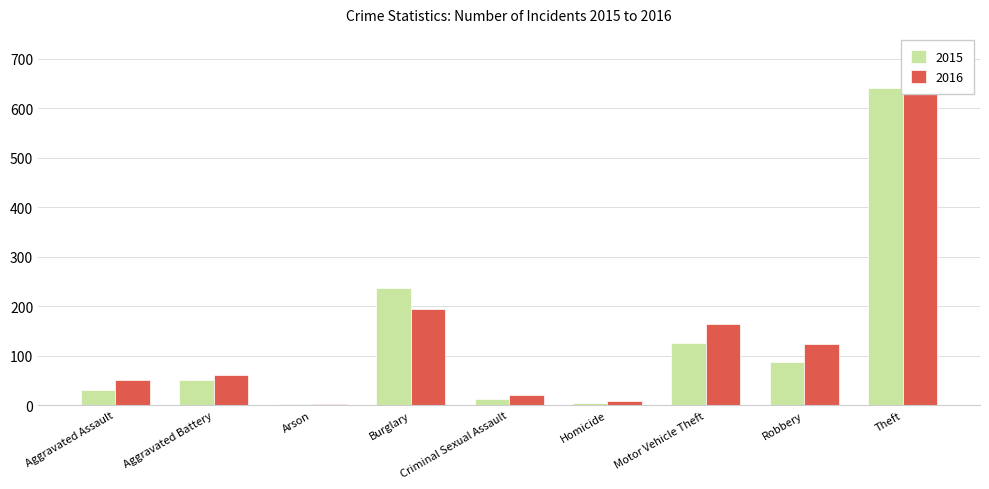

What are all the series names shown in the legend?

2015, 2016